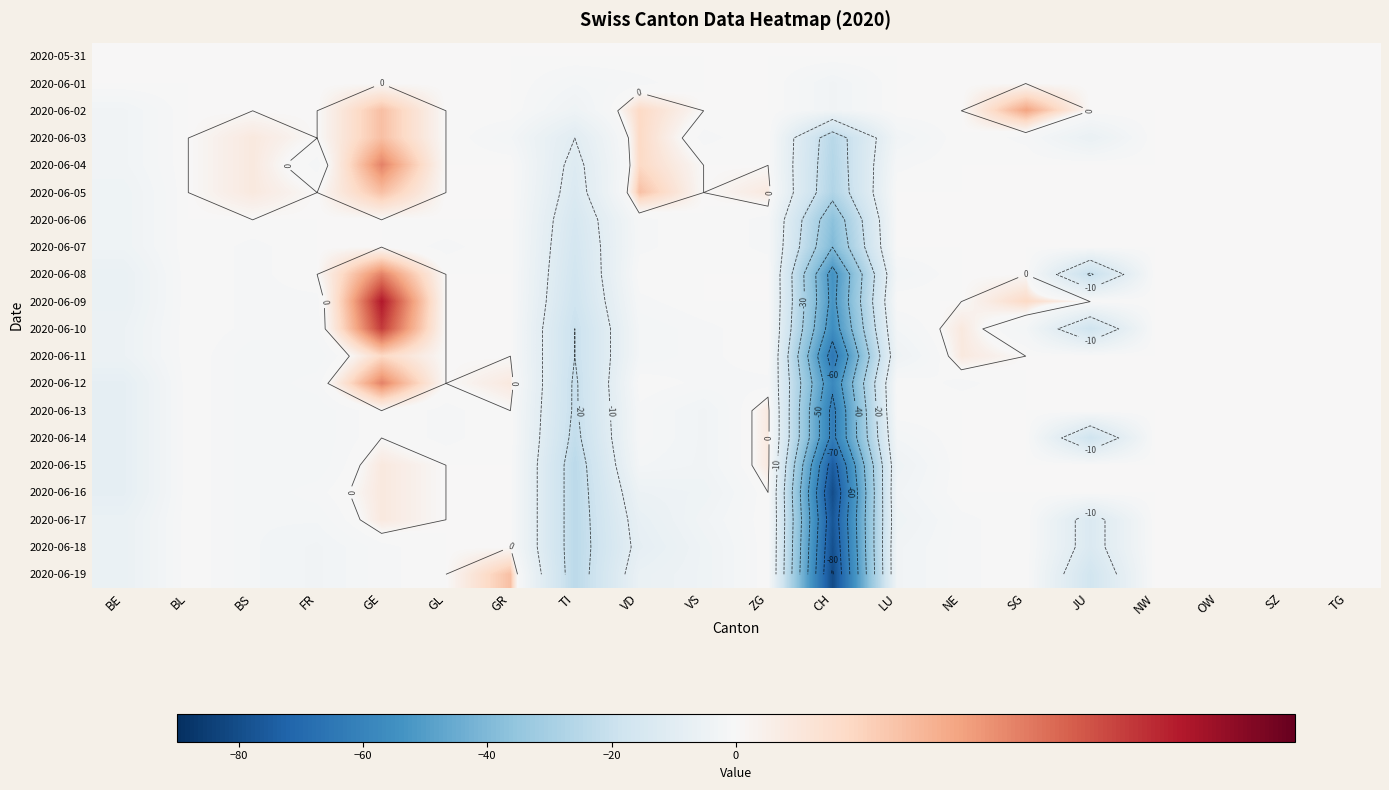

At which label does 2020-06-12 reach its peak?

GE